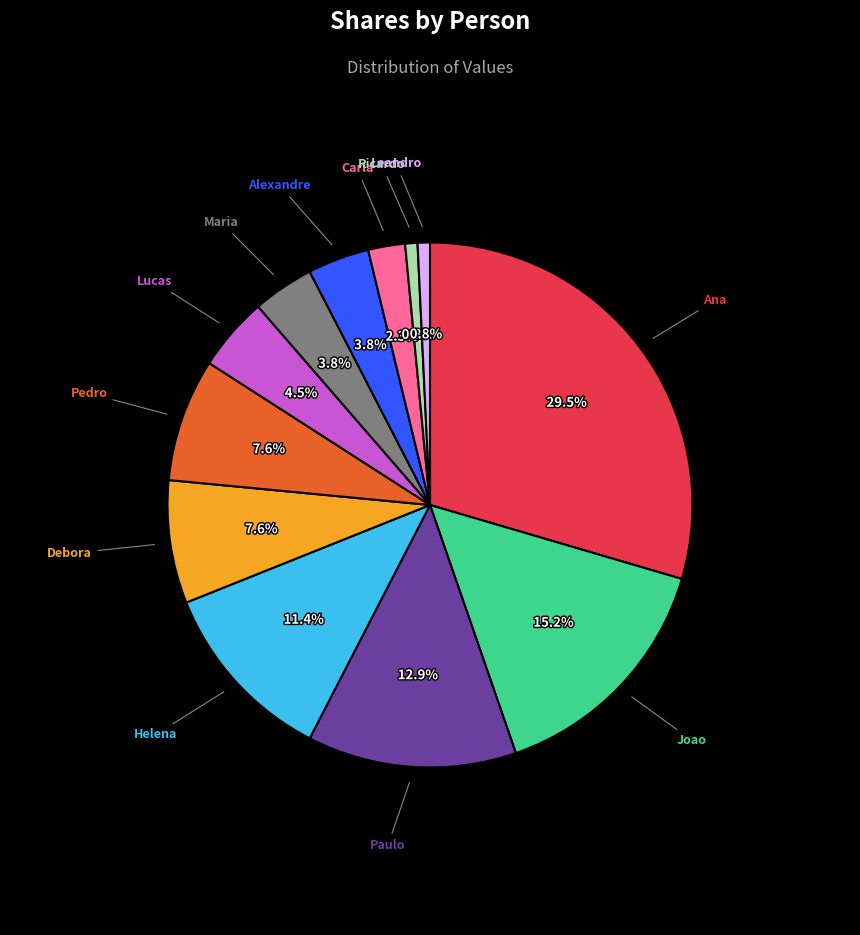

Does any single category account for the majority?

No